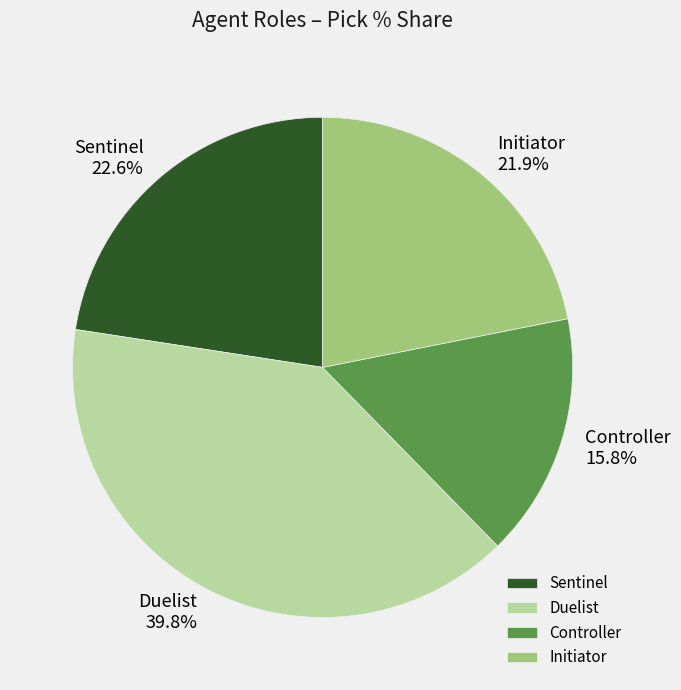

Is the sum of Sentinel and Duelist greater than half?

Yes